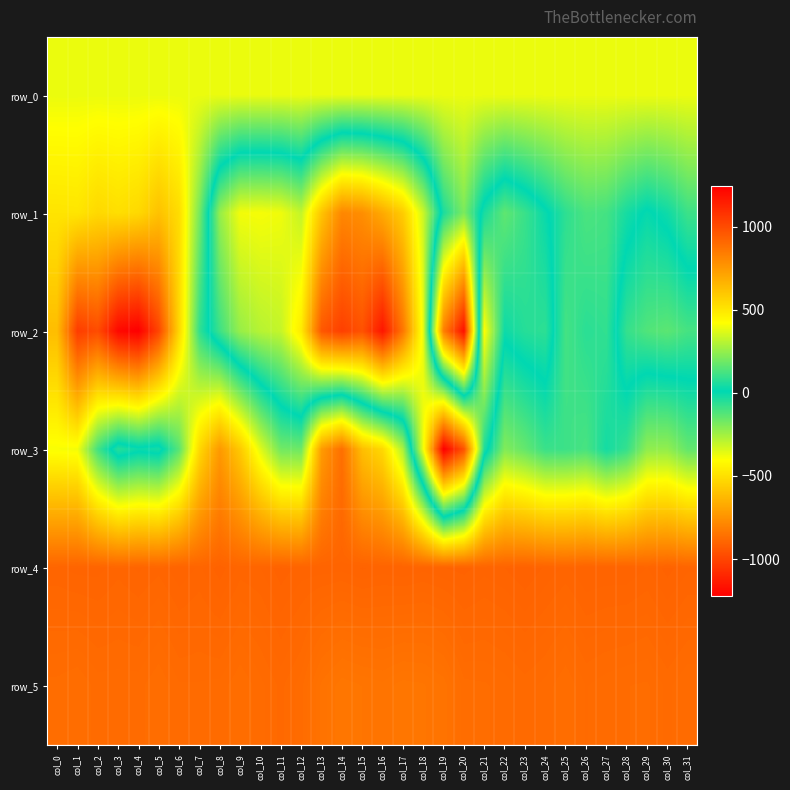

Which label corresponds to the smallest value in the chart?

col_19